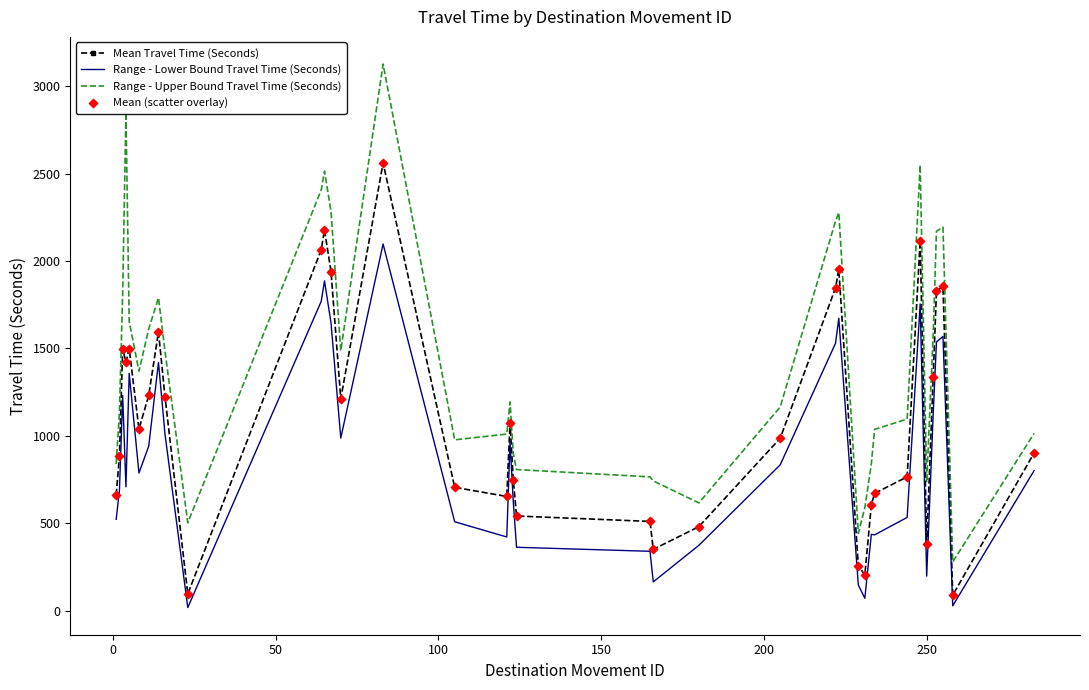

Which series has the largest total across all categories?

Range - Upper Bound Travel Time (Seconds)